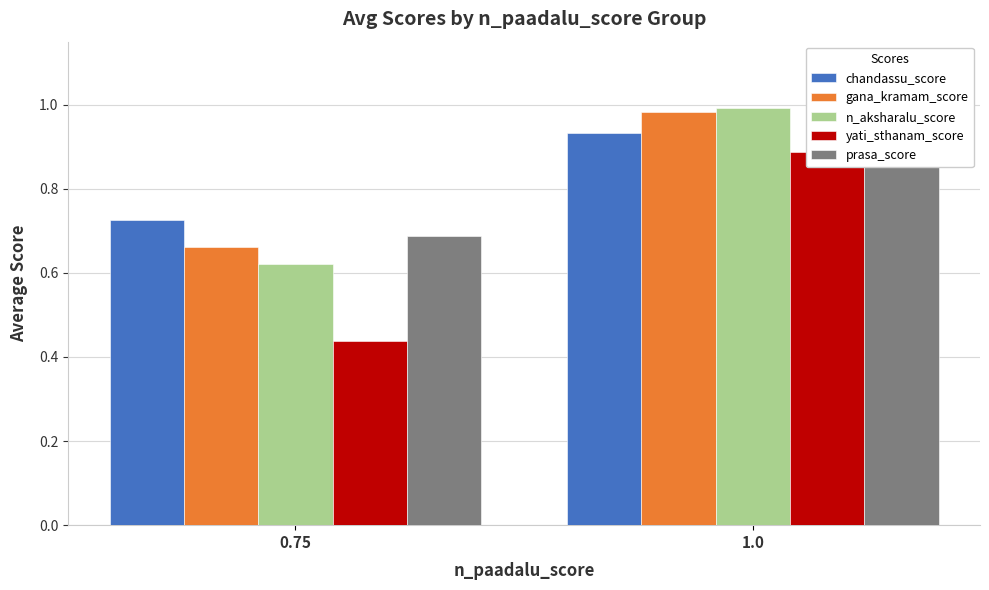

What is the label of the 2nd bar from the right?

0.75